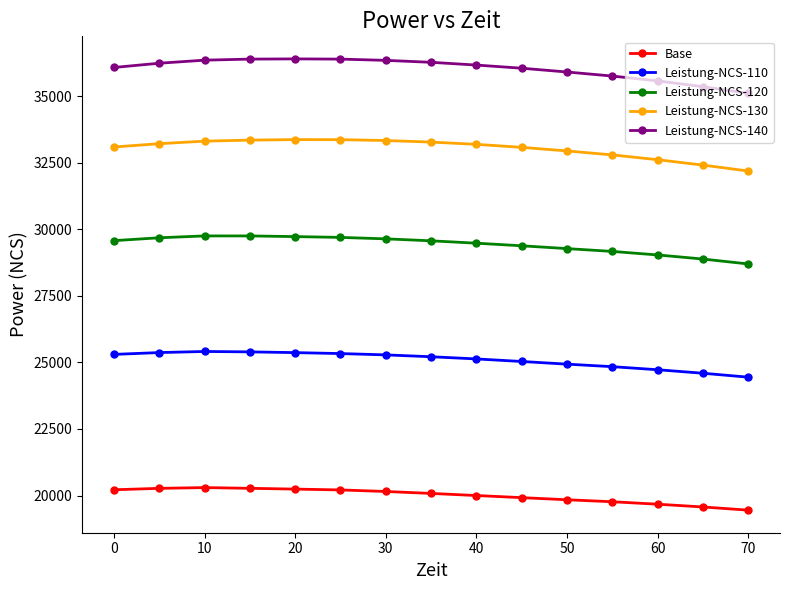

What is the average value of the Leistung-NCS-120 series?

29418.2